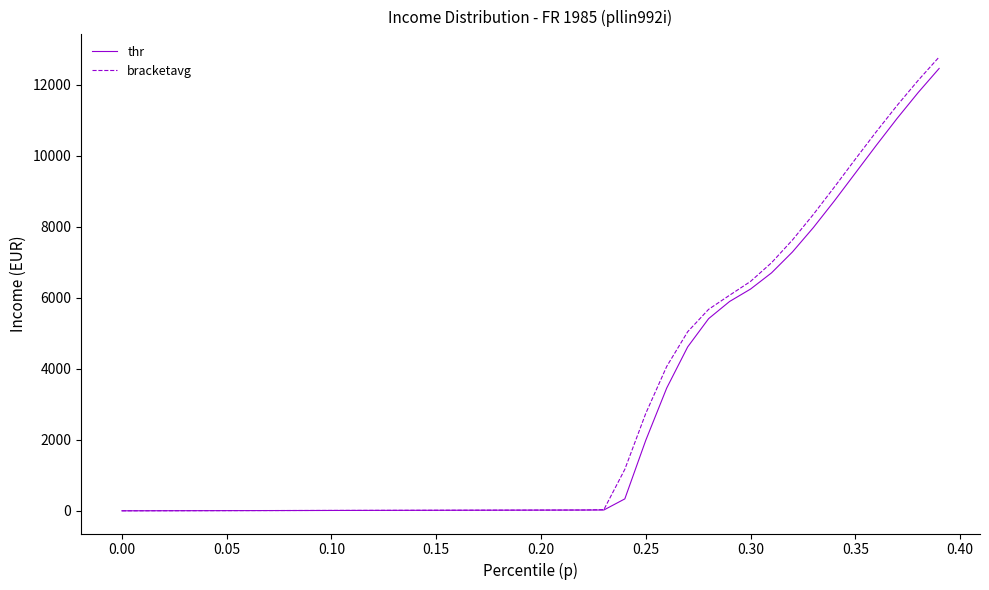

Which series has the largest range (max minus min)?

bracketavg